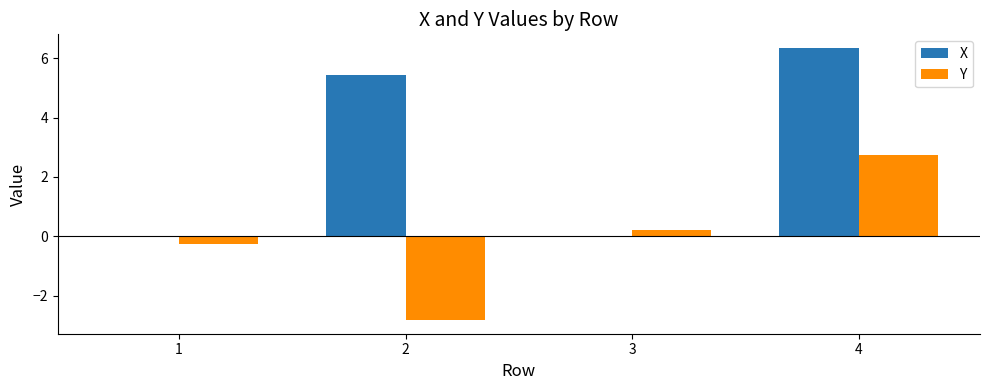

Between 2 and 4, which series saw the biggest shift?

Y